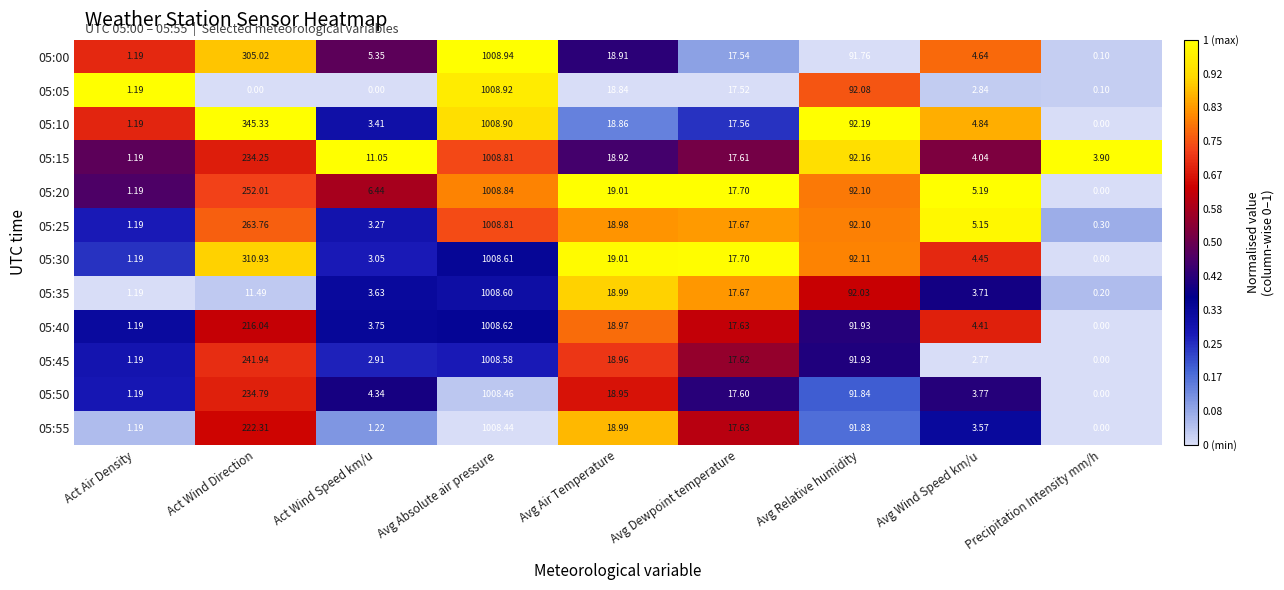

List the labels in order of 05:55 value, smallest first.

Precipitation Intensity mm/h, Act Air Density, Act Wind Speed km/u, Avg Wind Speed km/u, Avg Dewpoint temperature, Avg Air Temperature, Avg Relative humidity, Act Wind Direction, Avg Absolute air pressure